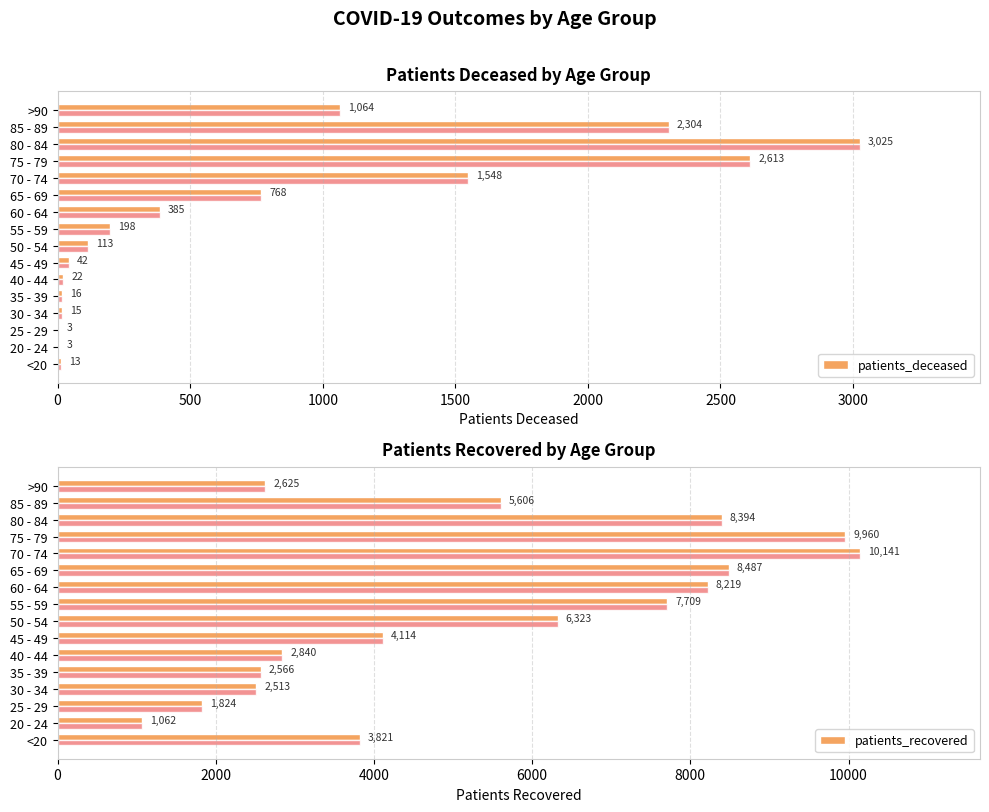

Which series has the largest range (max minus min)?

patients_recovered